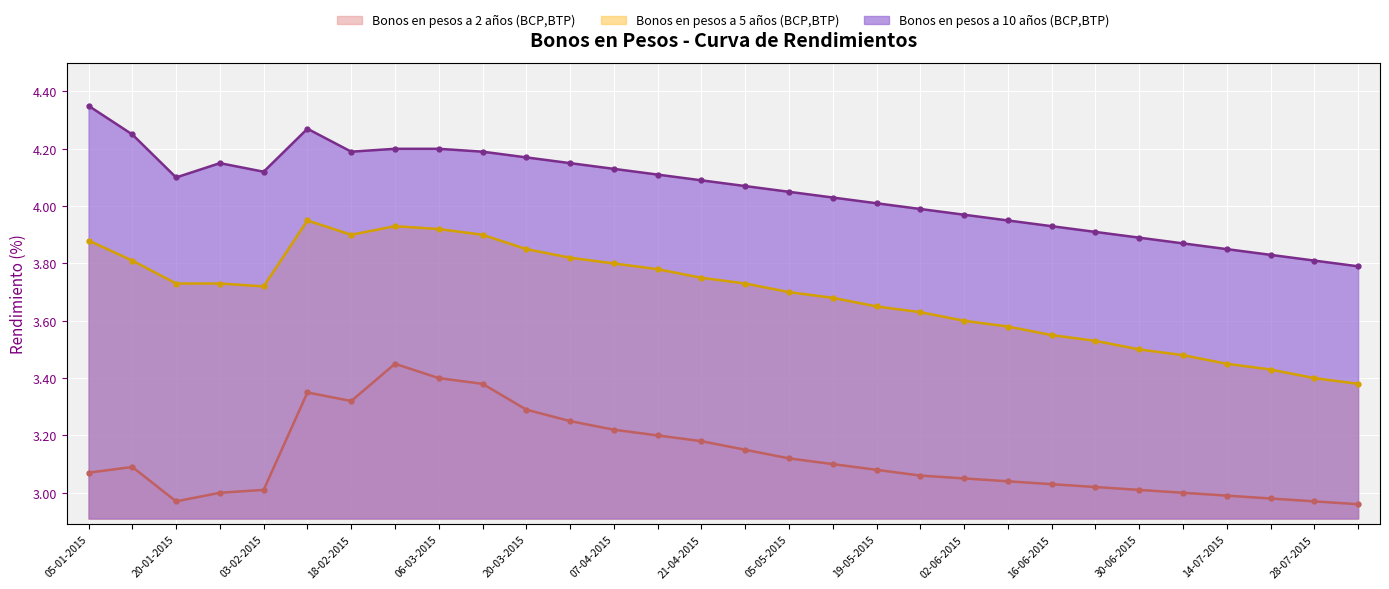

True or false: Bonos en pesos a 10 años (BCP,BTP) and Bonos en pesos a 5 años (BCP,BTP) intersect in this chart.

False